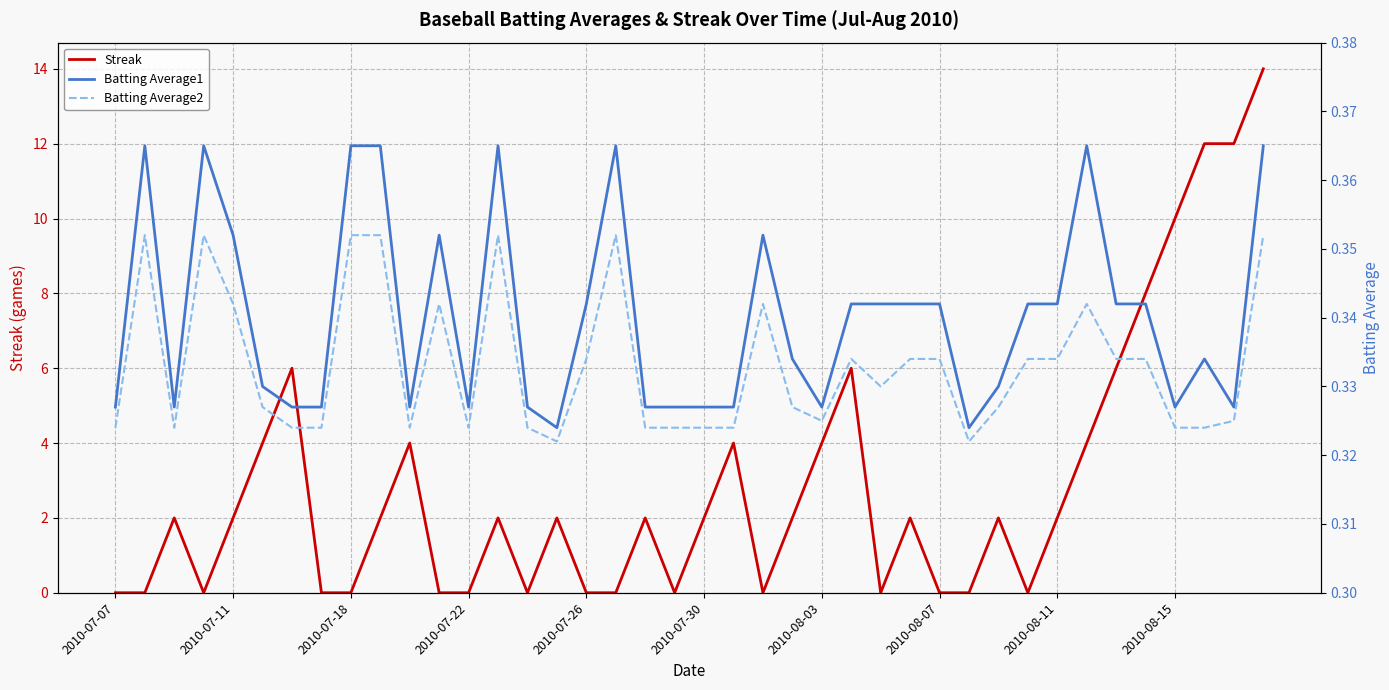

List the series in order of their peak value, highest first.

Streak, Batting Average1, Batting Average2